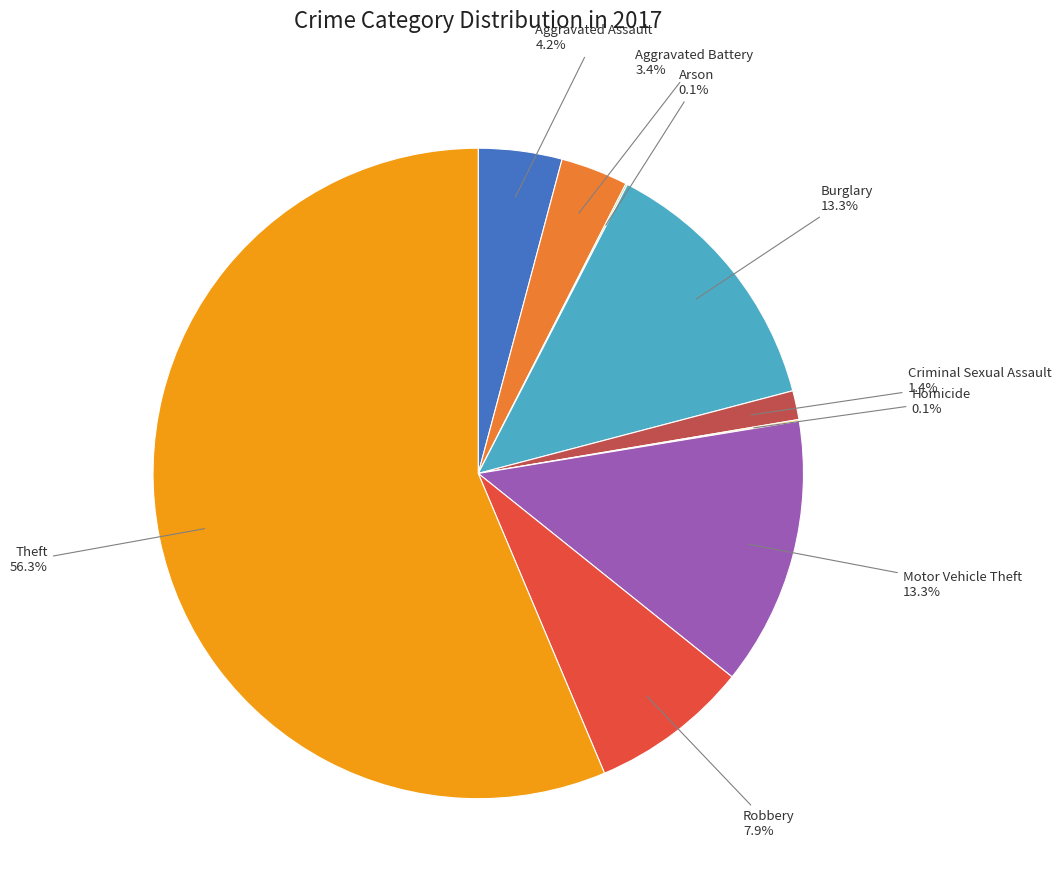

Does any single category account for the majority?

Yes